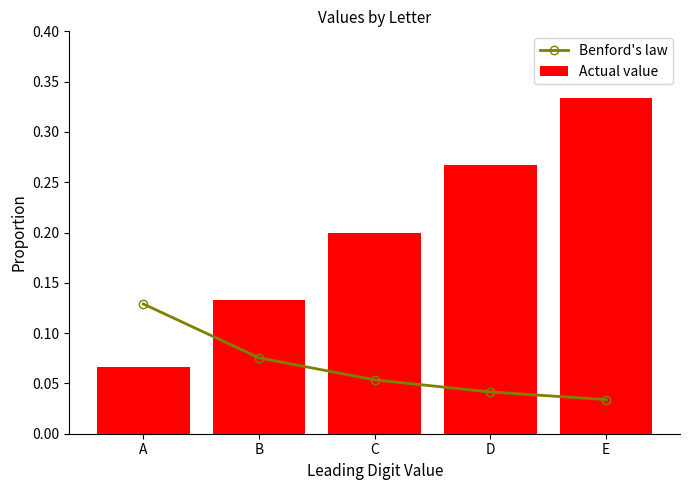

Between C and A, which is larger?

A